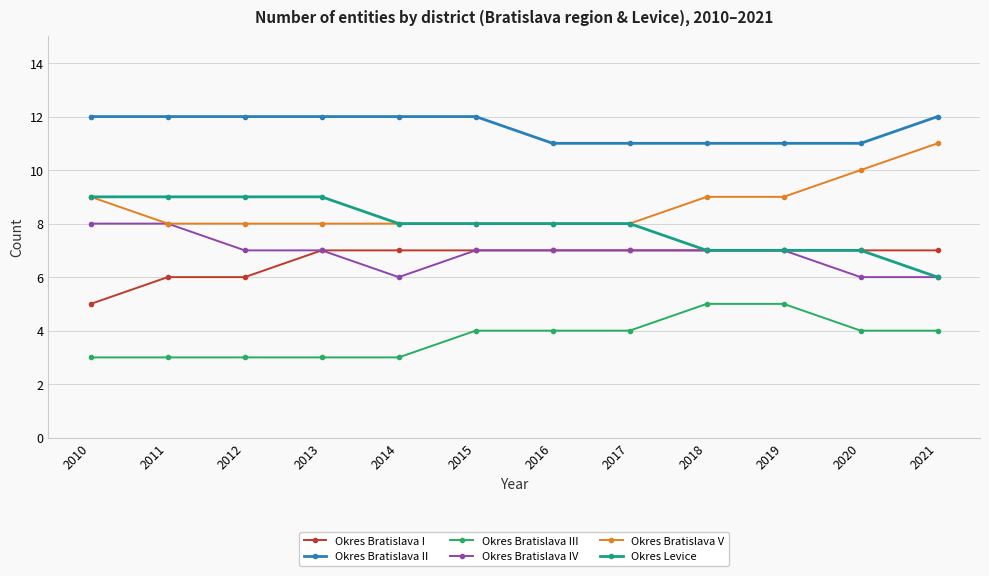

What is the maximum value for Okres Bratislava I?

7